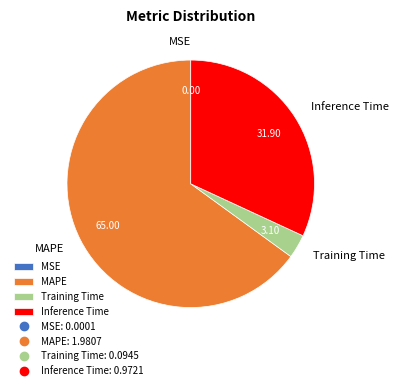

Which category accounts for the majority?

MAPE